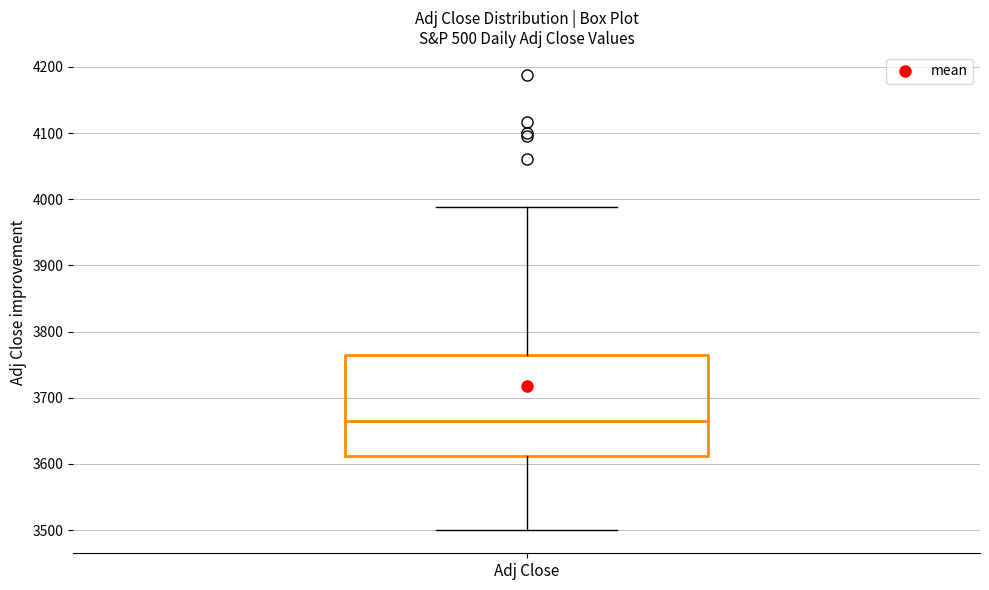

Where is the upper edge of the box for Adj Close on the y-axis? The values are not printed on the chart, so give them approximately, as read against the axis.

3760